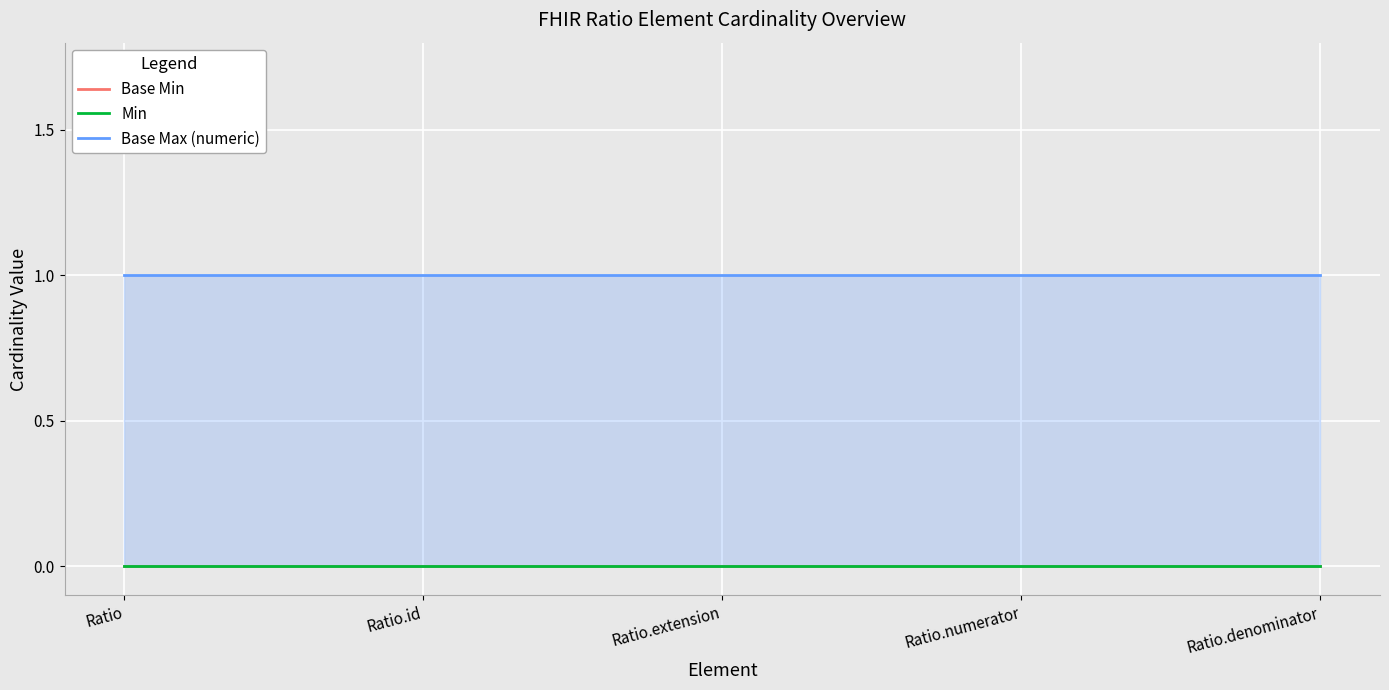

Which category has the lowest value in the Base Max (numeric) series?

Ratio